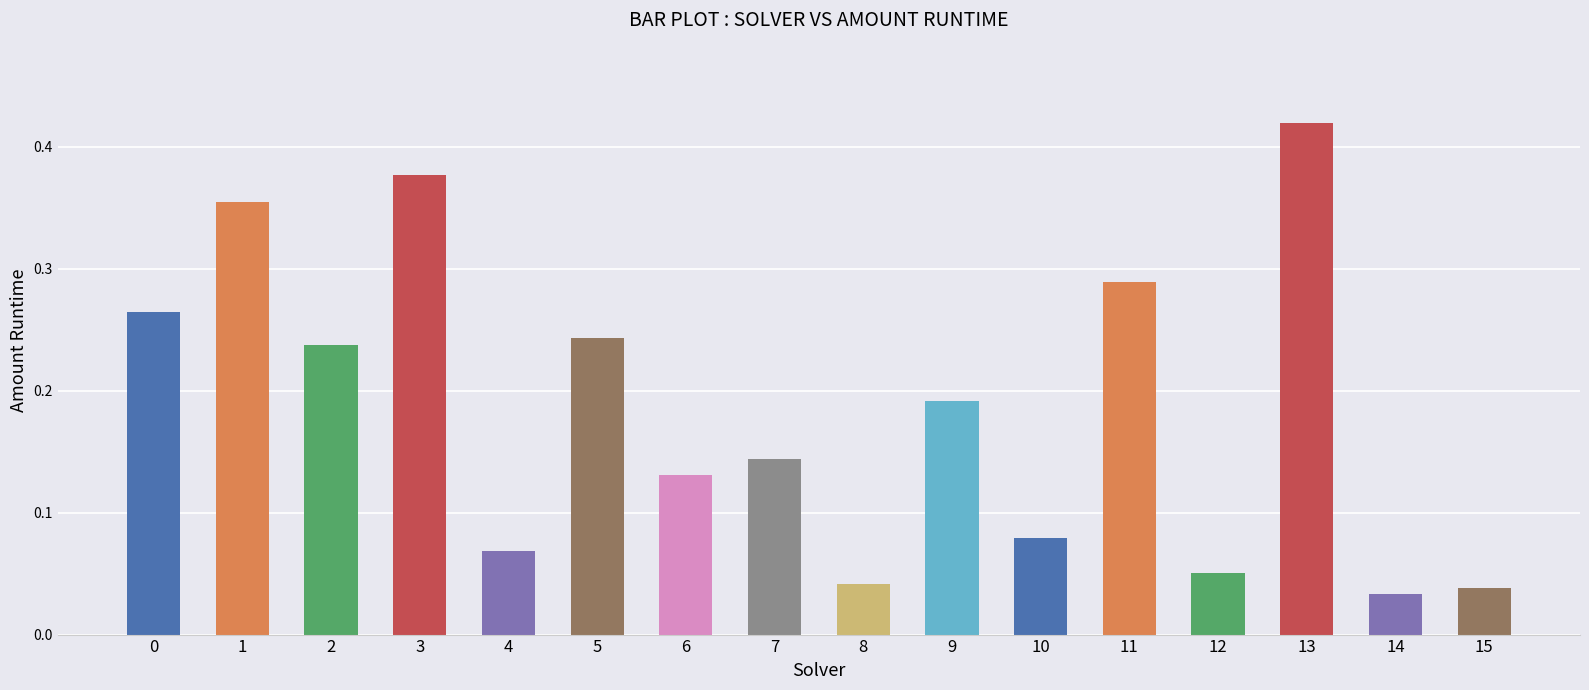

What is the sum of all values?

3.0